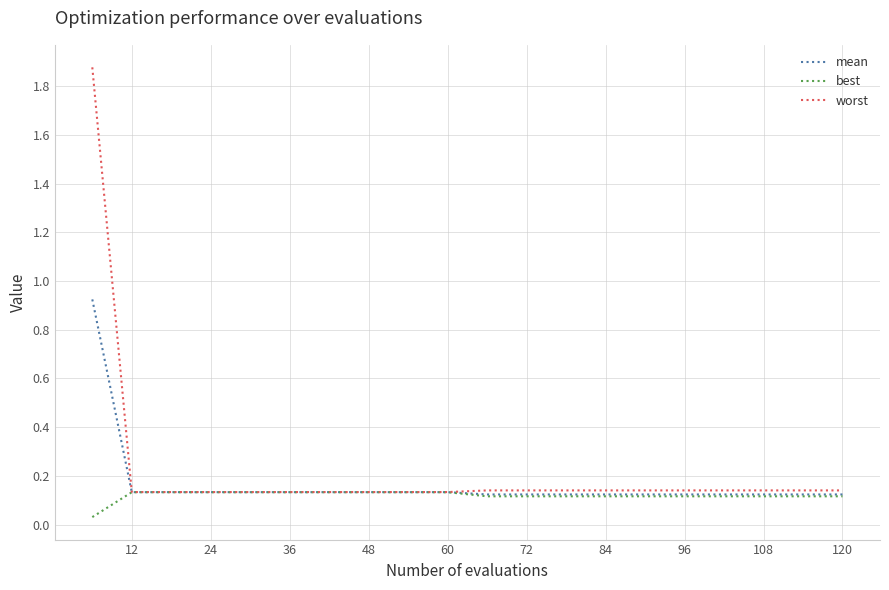

List the series in order of their peak value, lowest first.

best, mean, worst